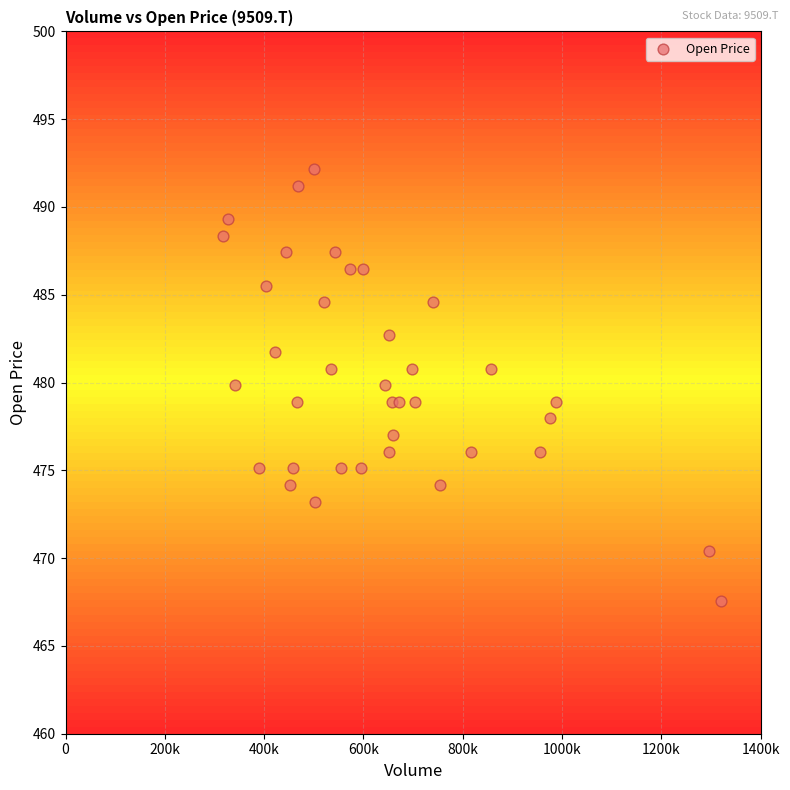

What is the range of Y values (max minus min)?

24.6